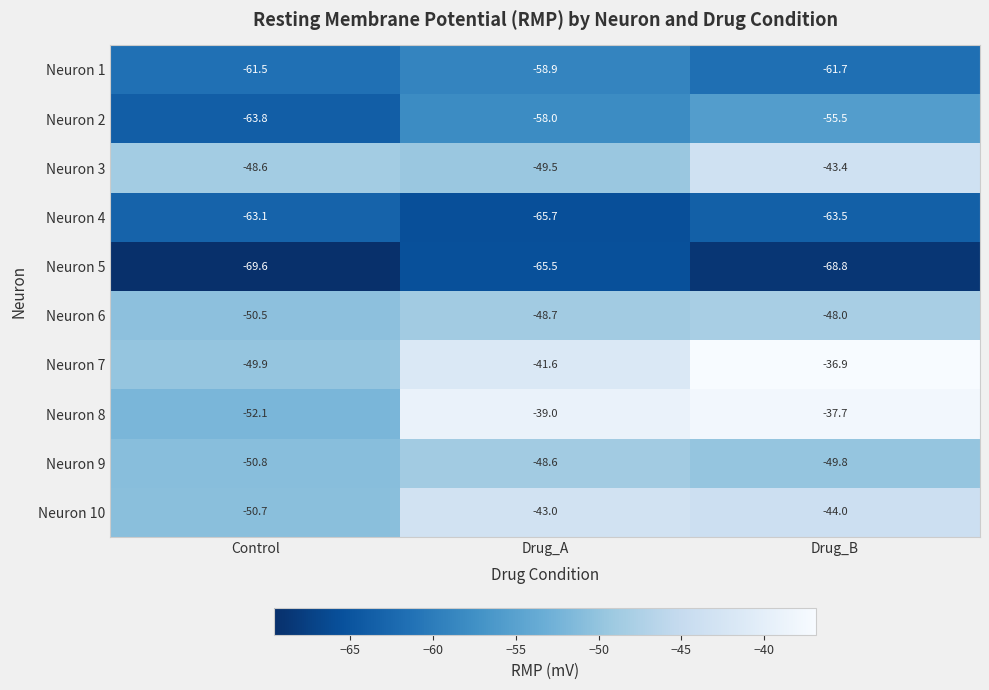

True or false: Neuron 3 has a value of -27.4 at Drug_A.

False